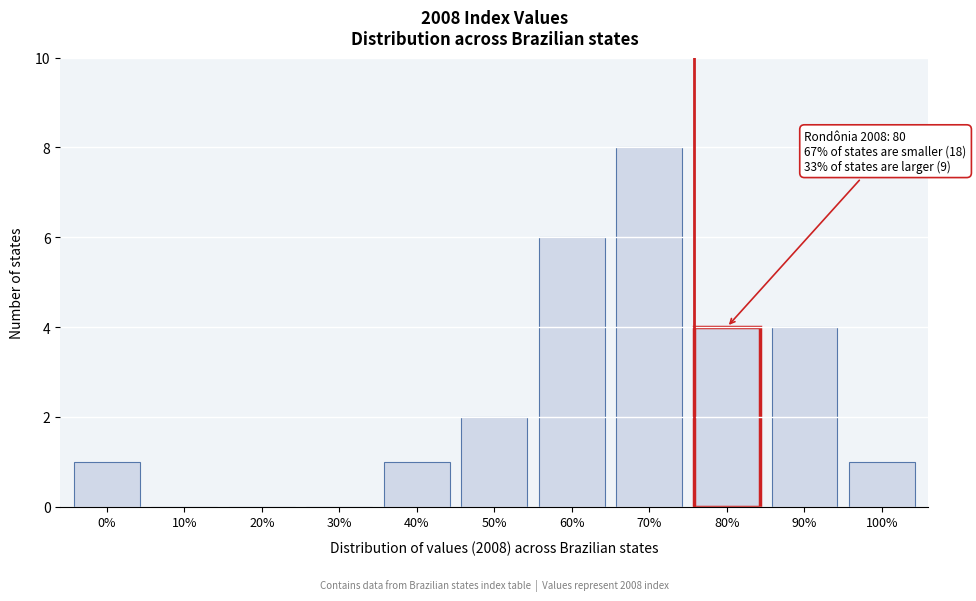

Reading left to right, extract all data points from this chart.

0%=1	10%=0	20%=0	30%=0	40%=1	50%=2	60%=6	70%=8	80%=4	90%=4	100%=1